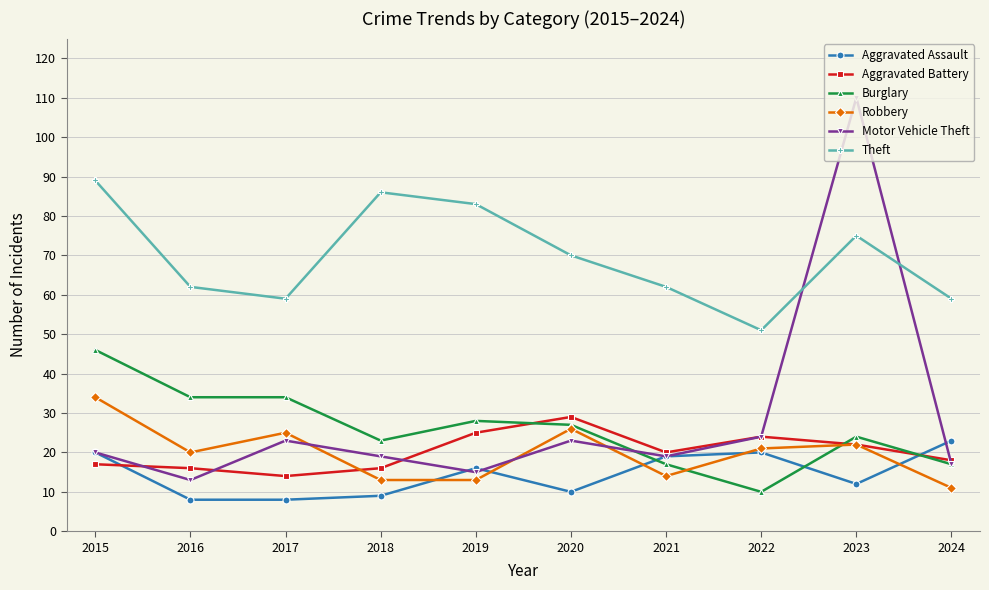

At which category is the sum across all series the highest?

2023